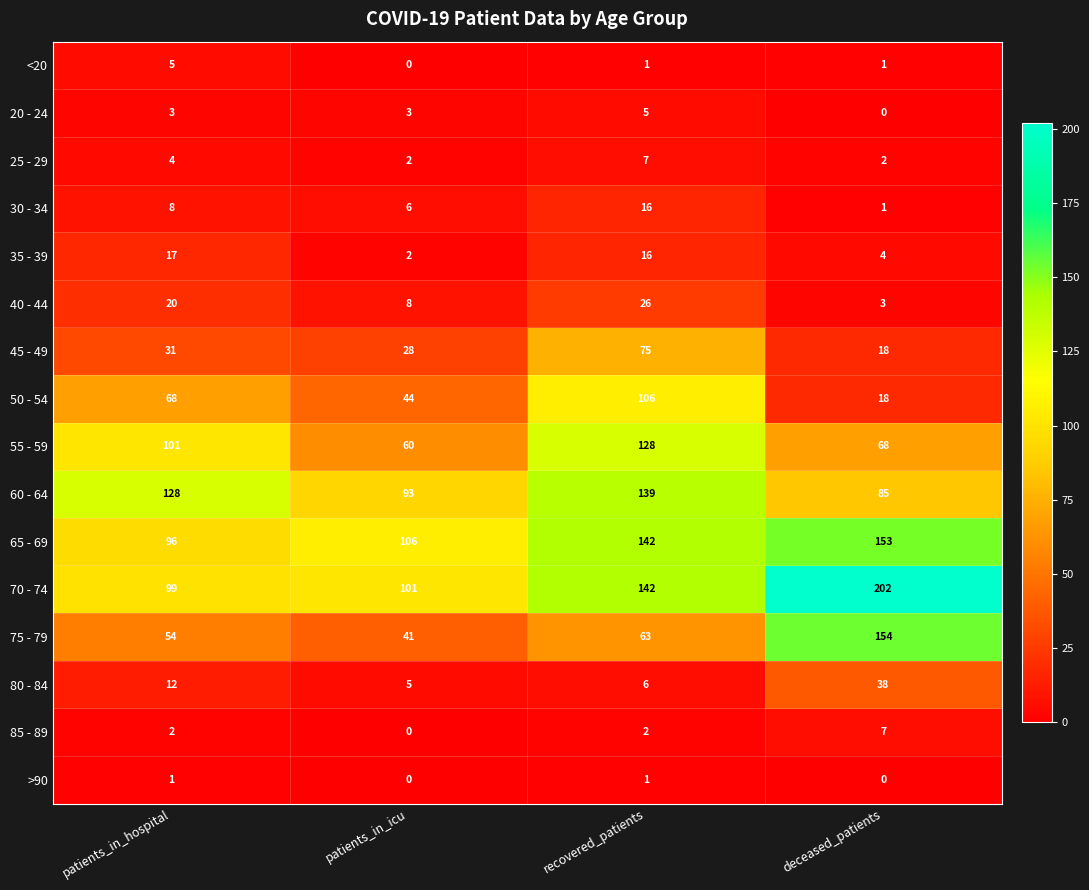

Which series has the largest range (max minus min)?

75 - 79